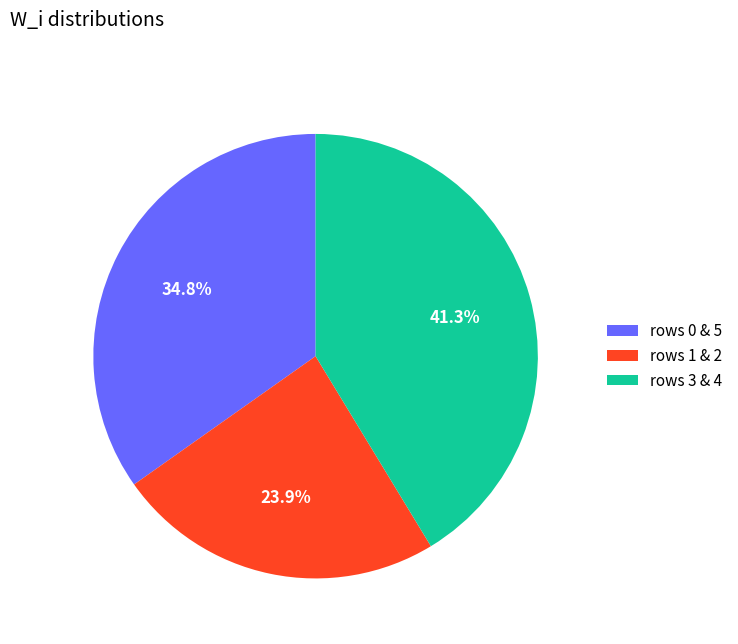

Approximately how many times larger is the value at rows 1 & 2 compared to rows 0 & 5?

0.7